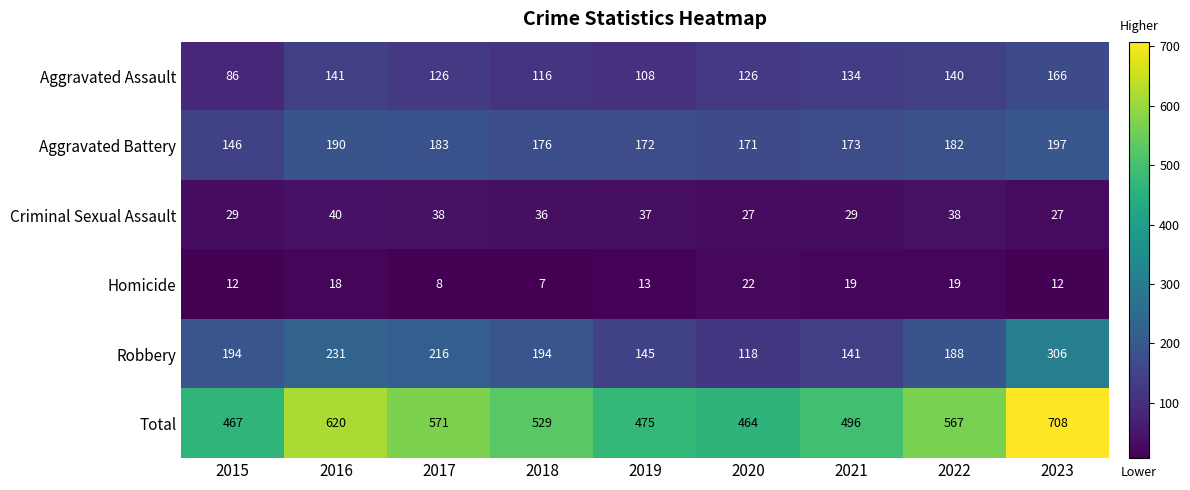

How many categories are shown in the chart?

9